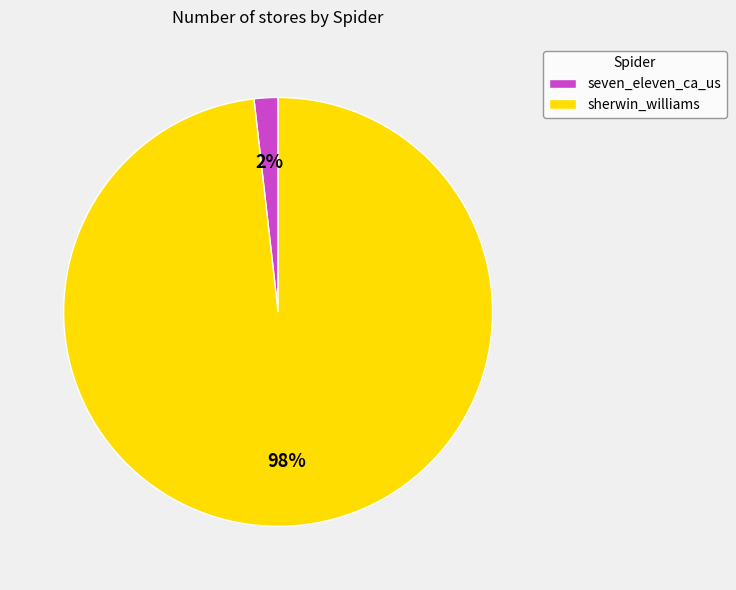

To the nearest percent, what percentage of the pie is sherwin_williams?

98%